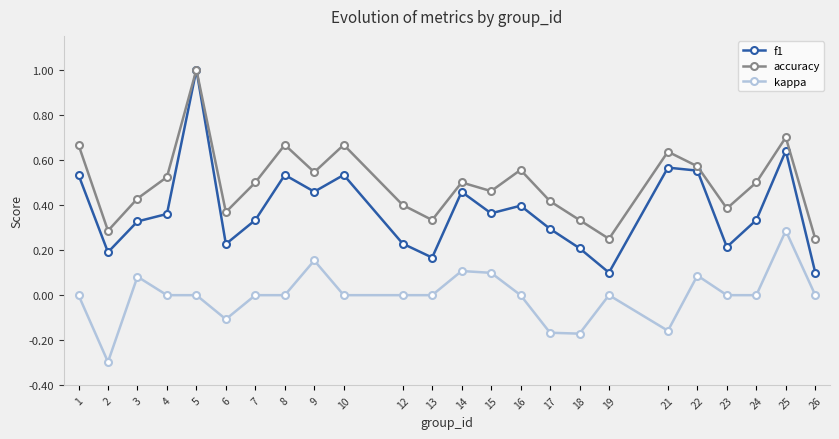

At which category does the chart reach its peak across all series?

5